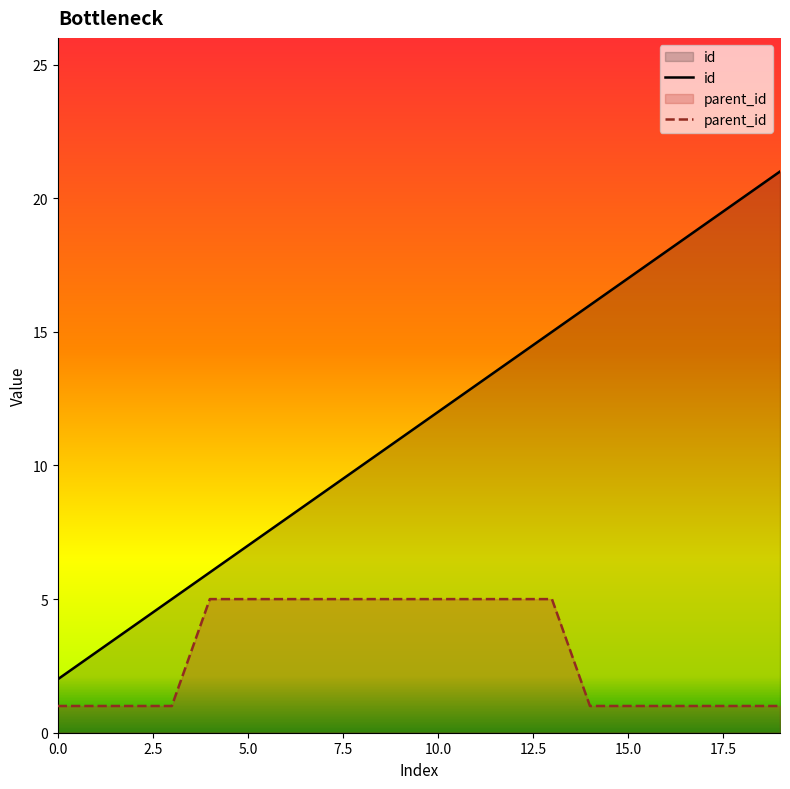

Which series has the largest range (max minus min)?

id